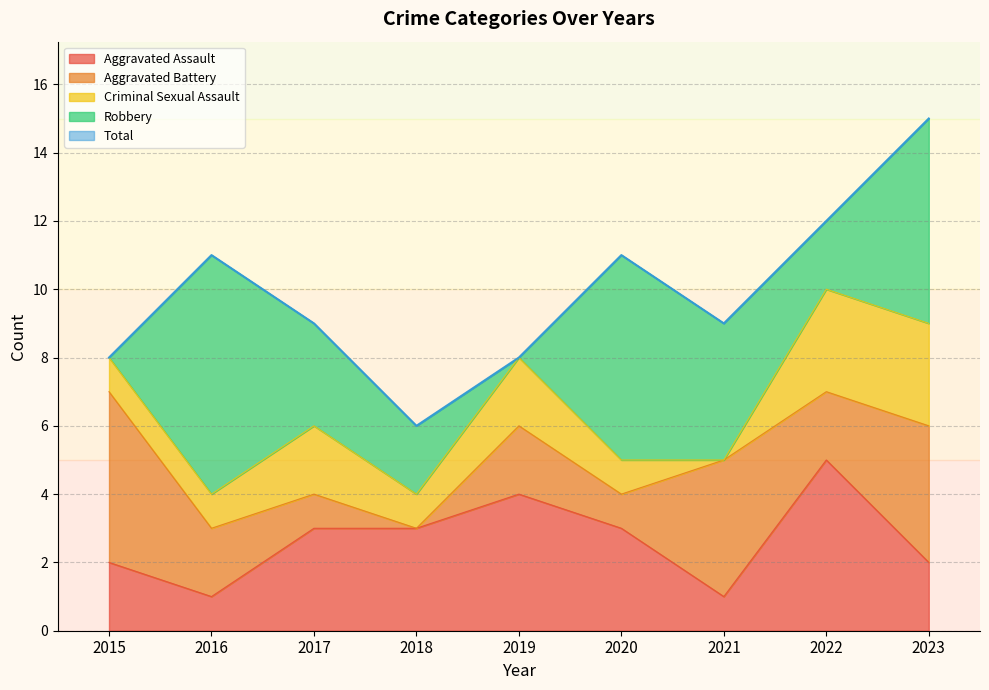

Where do Criminal Sexual Assault and Aggravated Assault first cross each other?

2022 and 2023